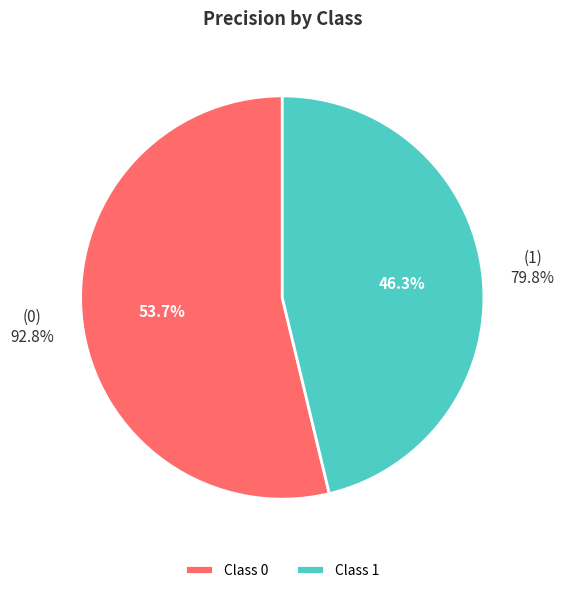

How much of the chart is everything except 1?

53.7%